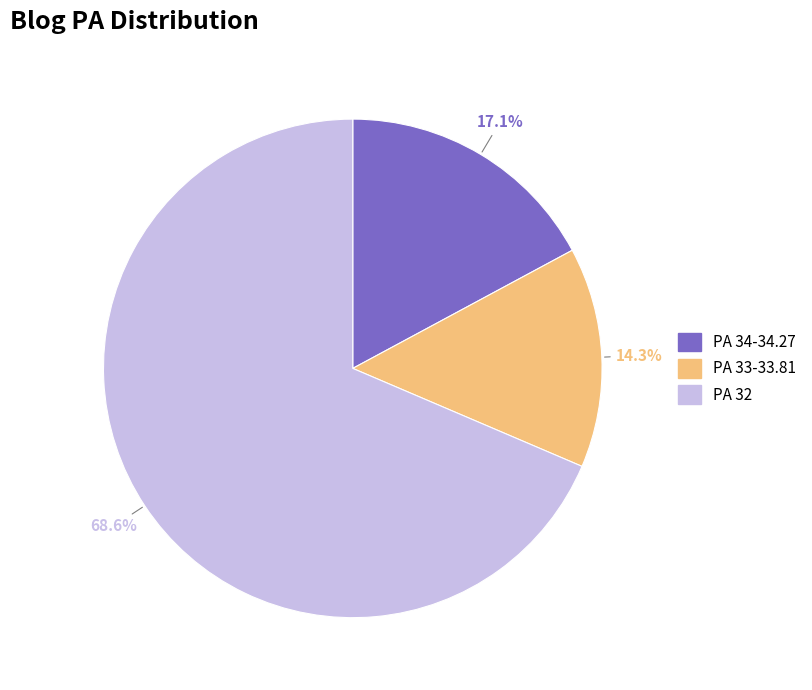

Rank the categories by value from lowest to highest.

PA 33-33.81, PA 34-34.27, PA 32